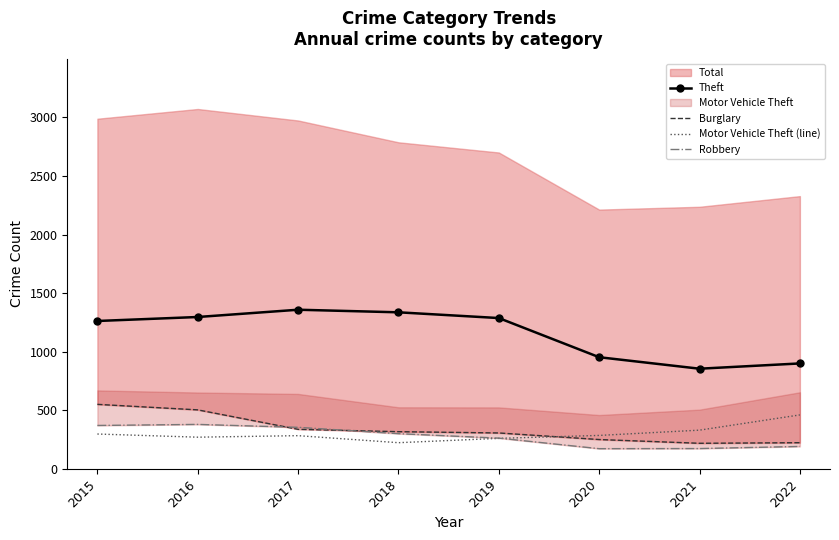

What is the value of the Motor Vehicle Theft (line) point at the 6th from the left?

287